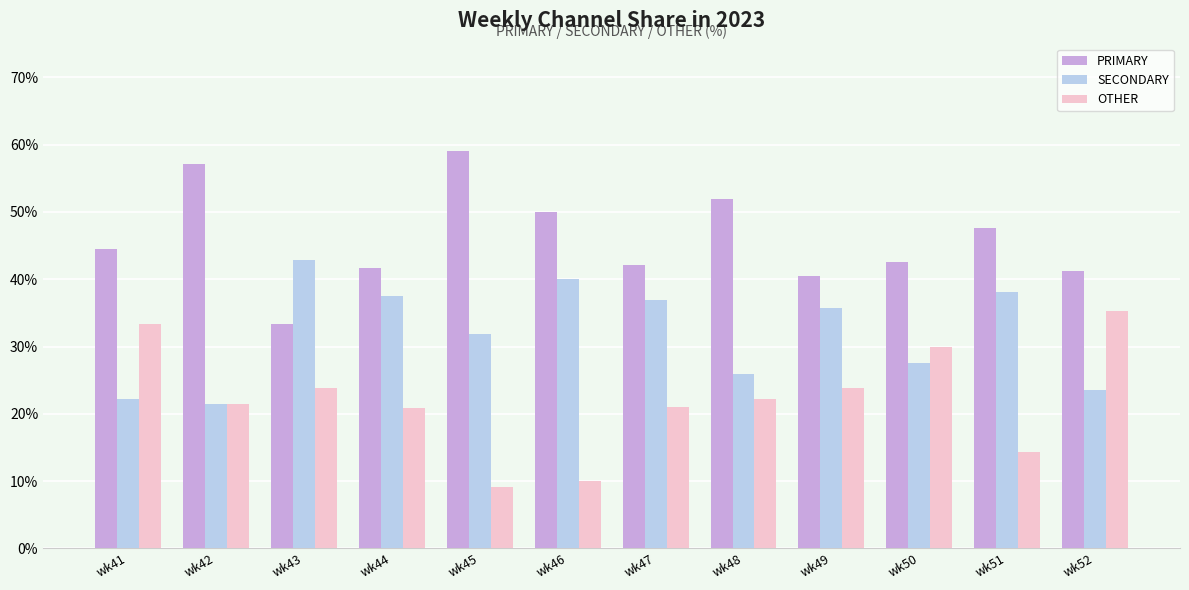

How many bars are there in each group?

3